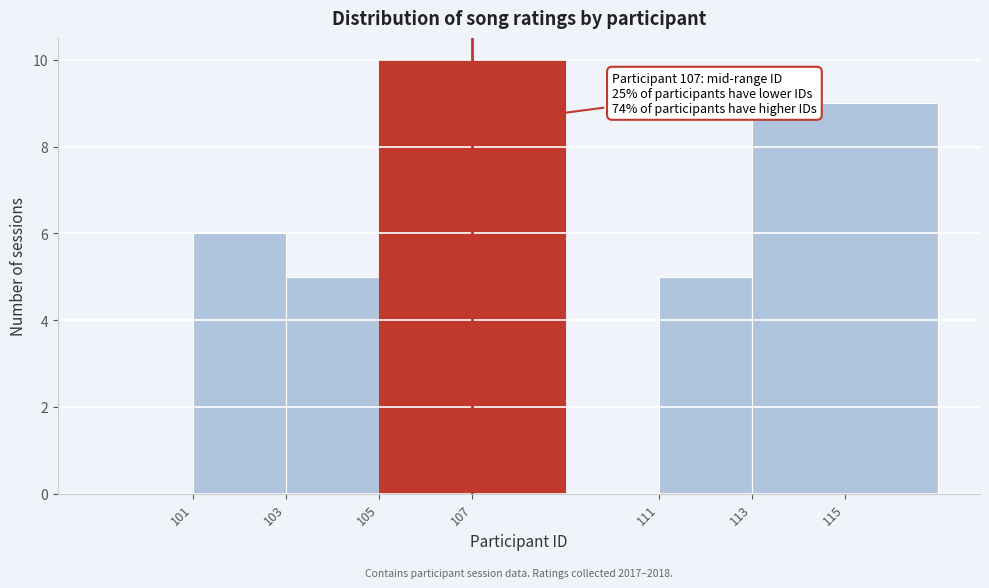

Over which range of the x-axis is the bar tallest?

105 to 109